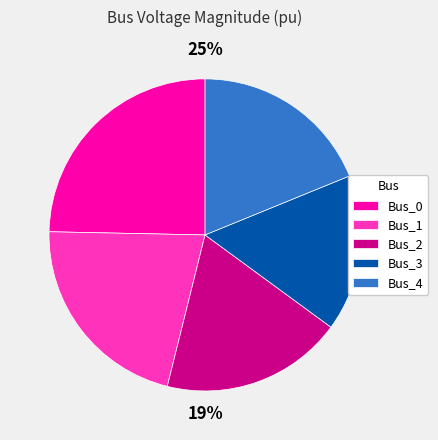

To the nearest percent, what portion does Bus_3 represent?

16%